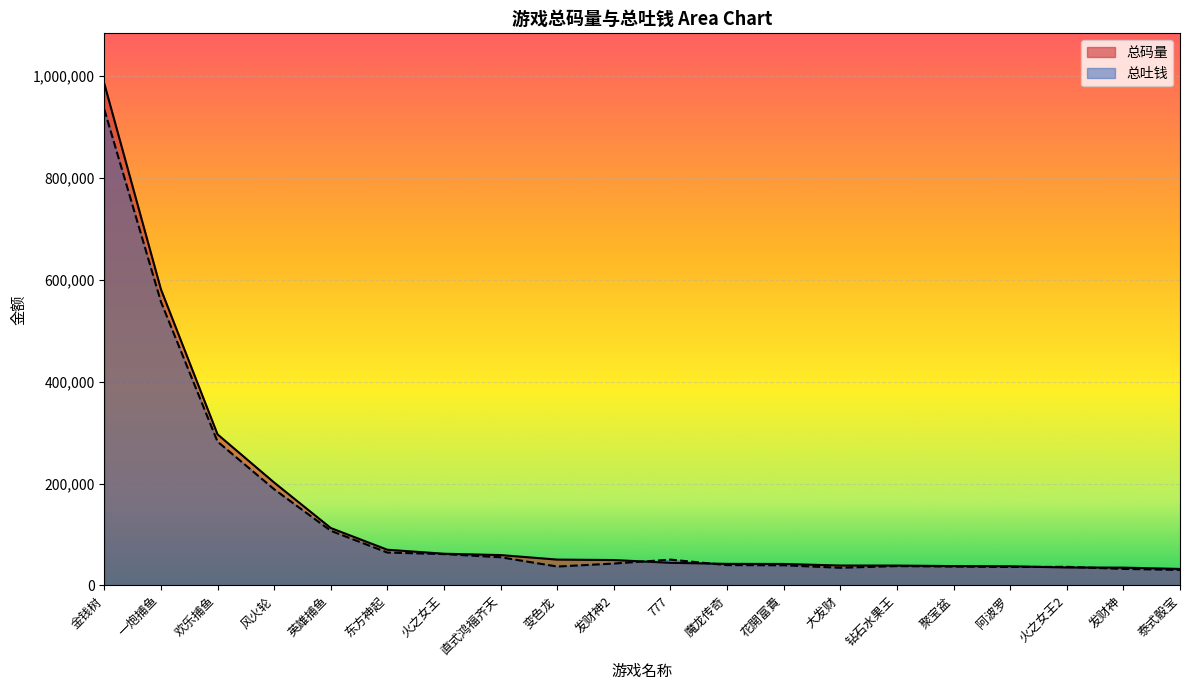

Is it true that 总吐钱 equals 32529.3 at 发财神?

True